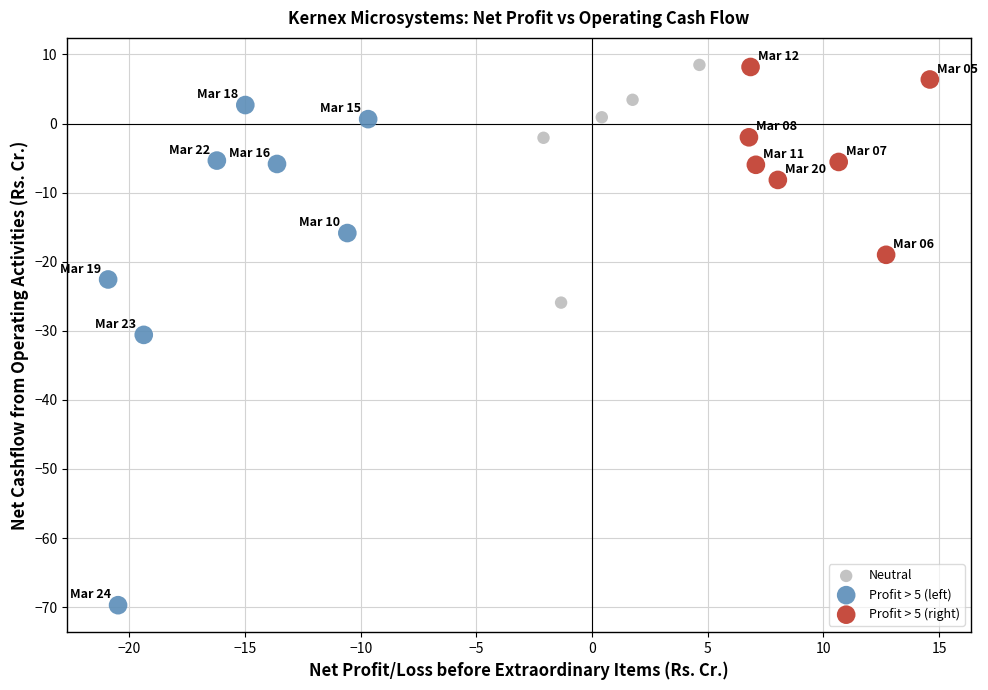

What are all the series names shown in the legend?

Neutral, Profit > 5 (left), Profit > 5 (right)